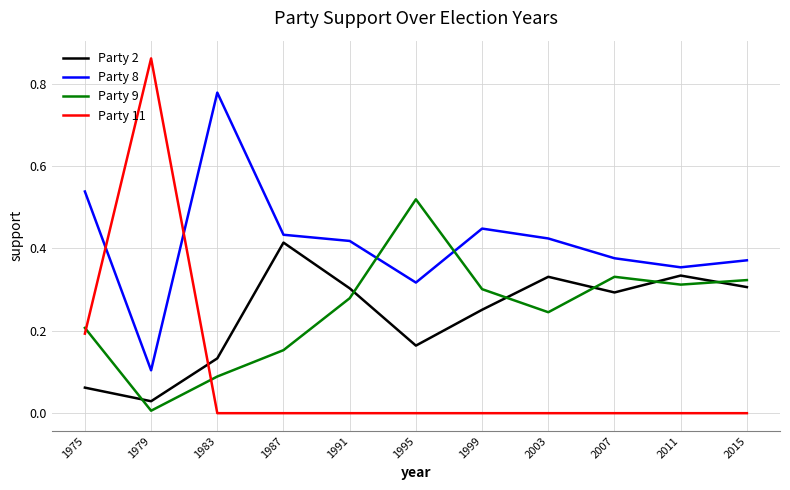

The value of Party 9 at 1983 is 0.0. True or false?

False